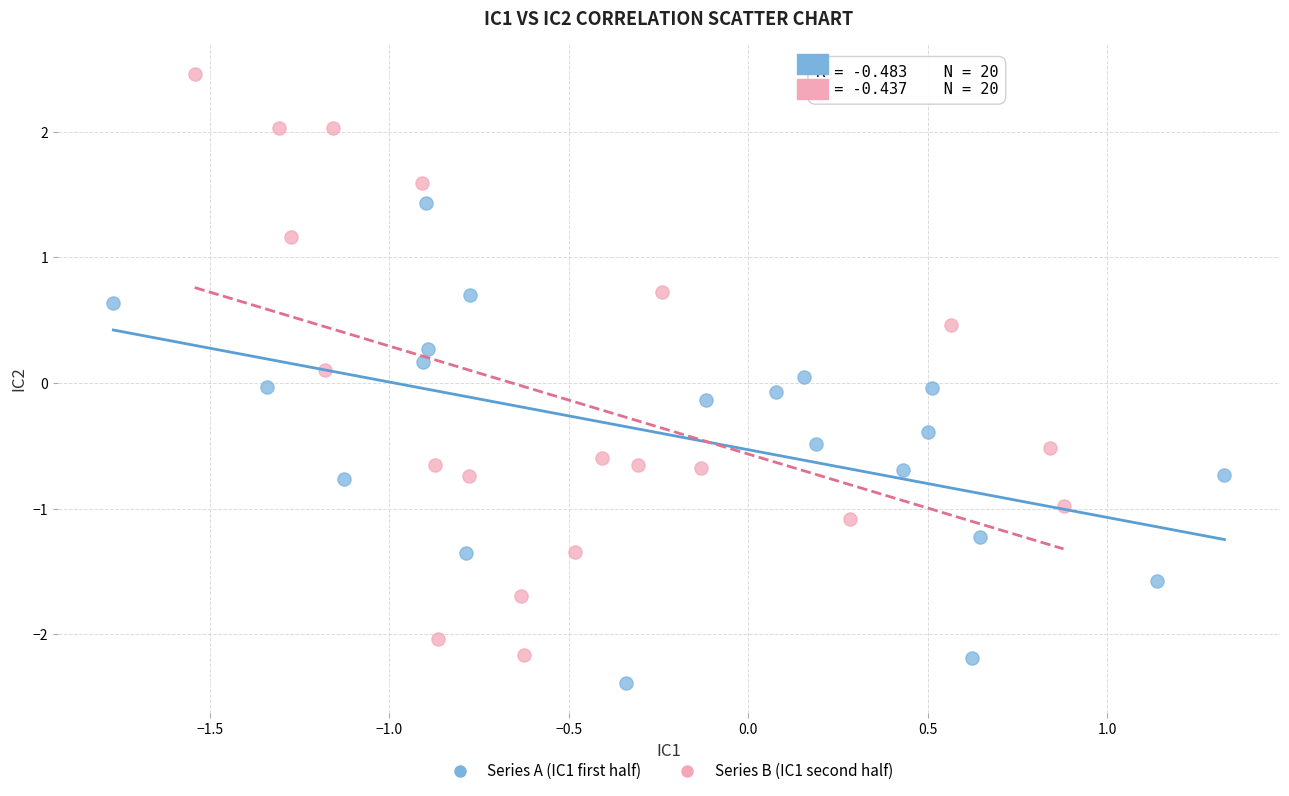

Which series reaches the minimum Y coordinate?

Series A (IC1 first half)